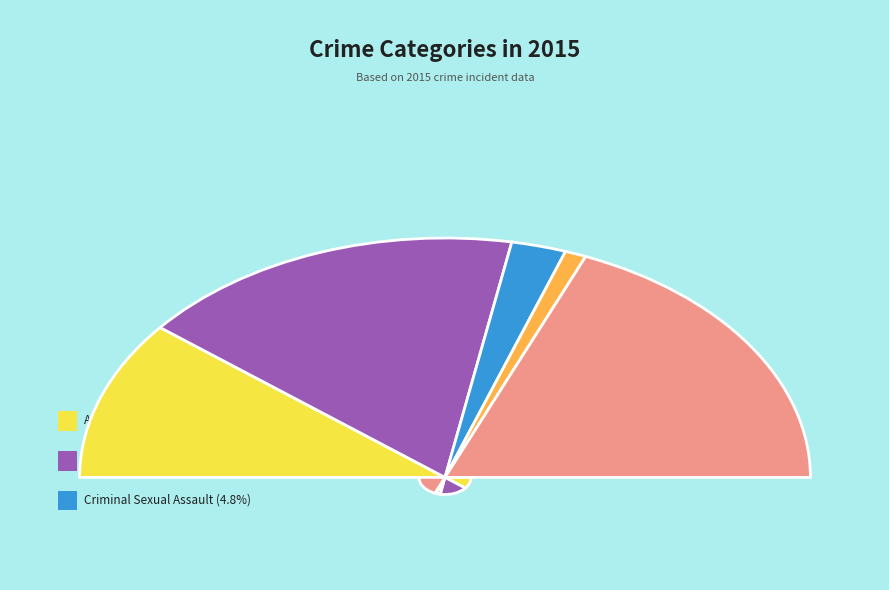

To the nearest percent, what percentage of the pie is Homicide?

2%